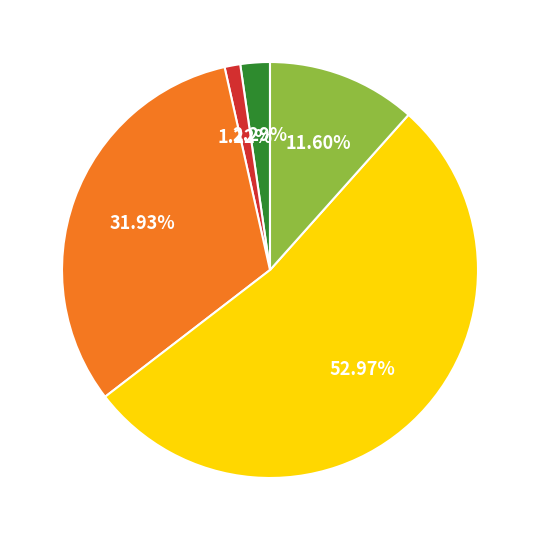

Is there any slice that represents more than half of the pie?

Yes